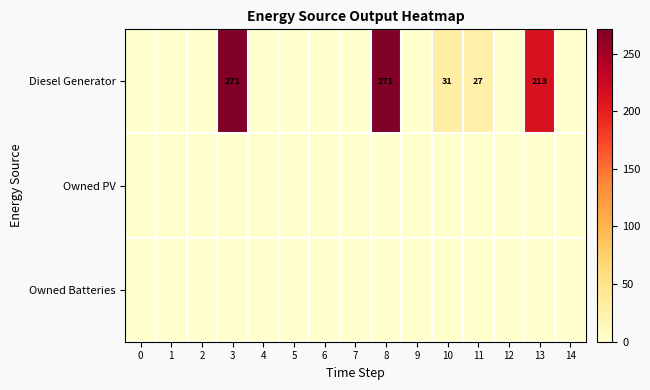

The Diesel Generator series shows 27 at 11. True or false?

True